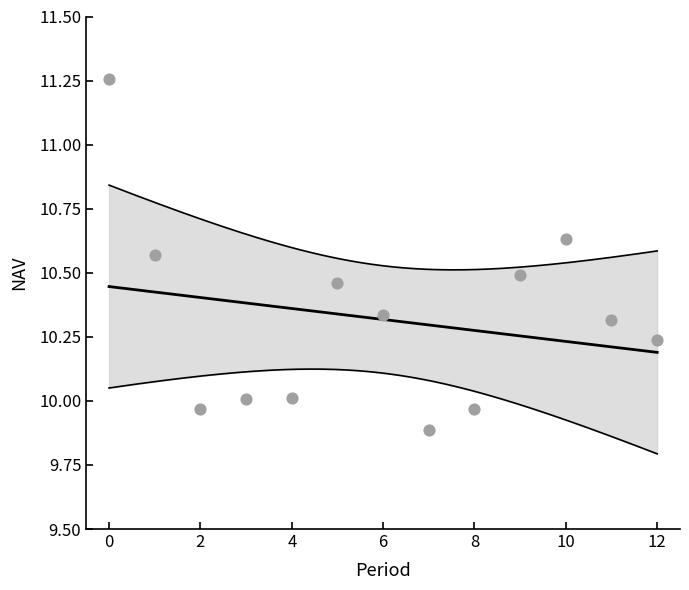

What is the range of Y values (max minus min)?

1.4